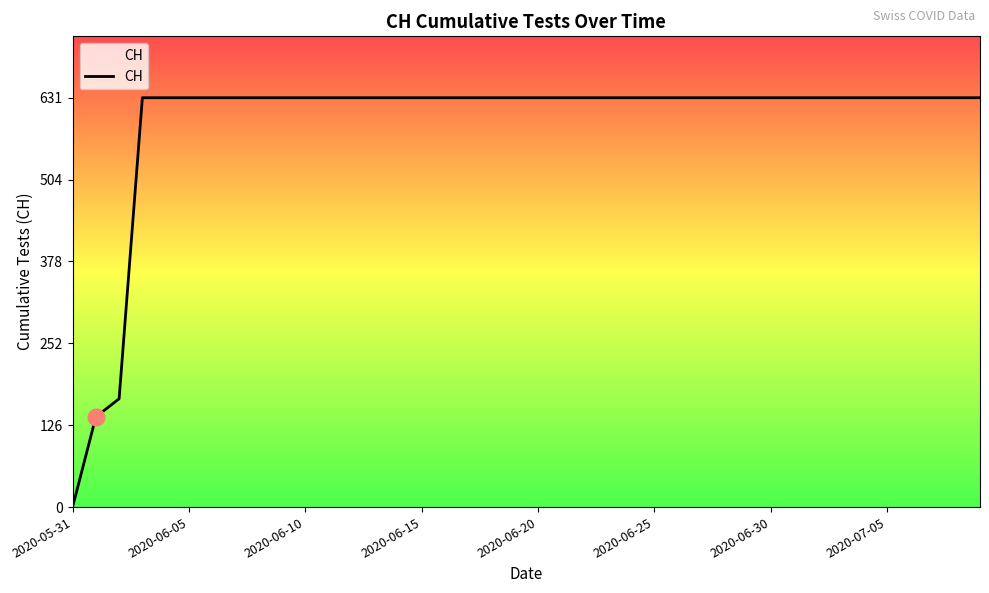

What is the difference between the maximum and minimum values?

631